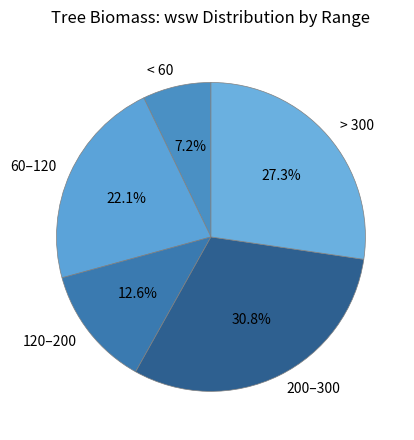

Which category has the biggest portion of the pie?

200–300